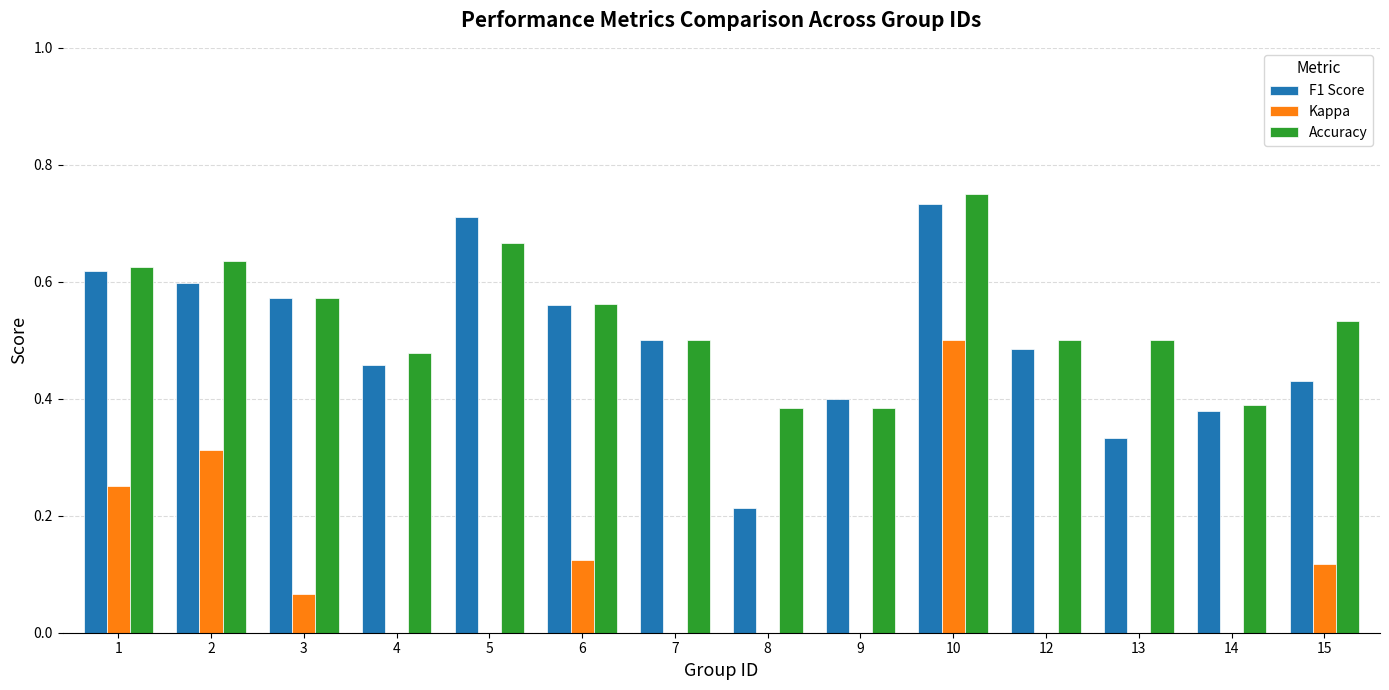

How many data points does each series have?

14